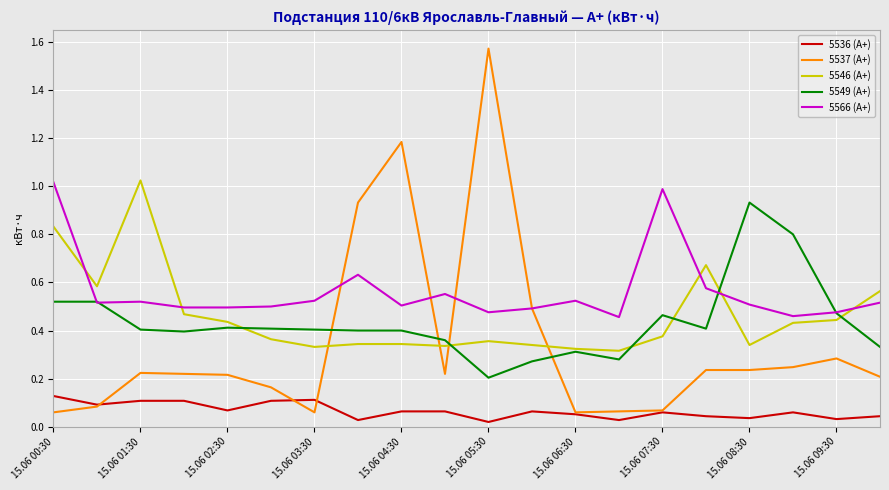

Which series has the largest range (max minus min)?

5537 (А+)